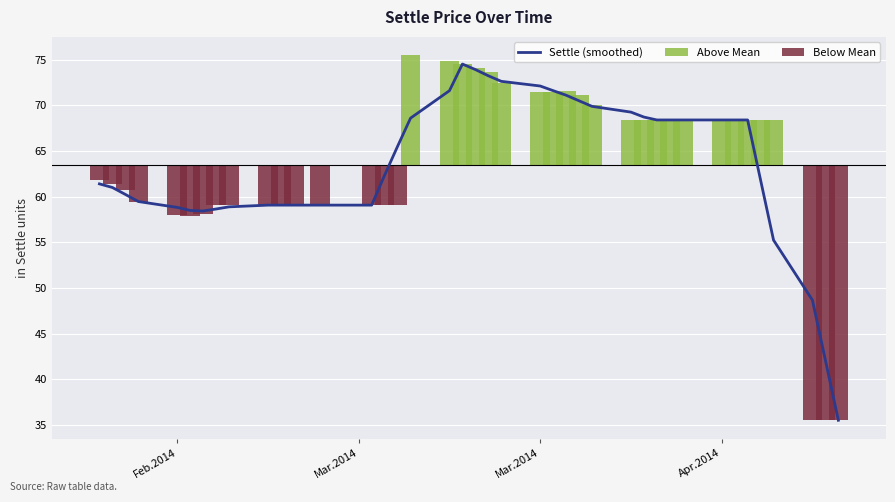

Which series has the largest total across all categories?

Settle (smoothed)